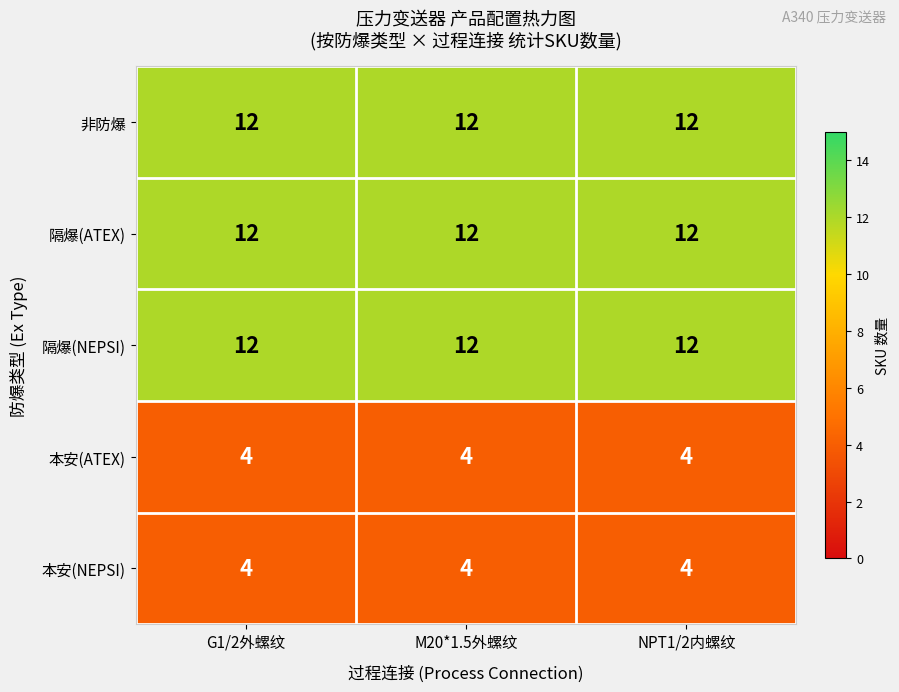

What is the spread (max minus min) of values at NPT1/2内螺纹?

8